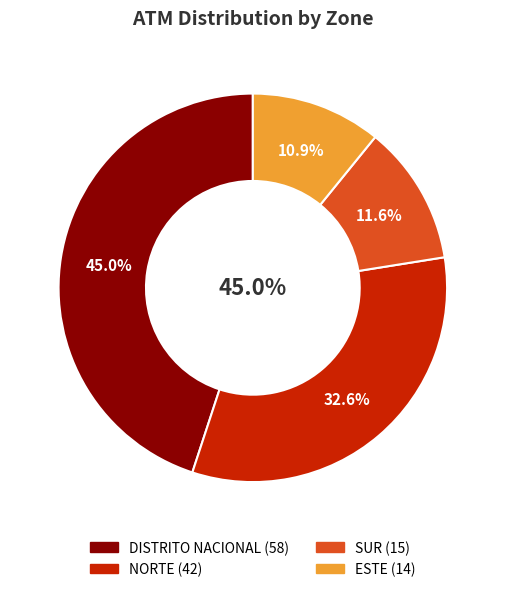

To the nearest percent, what portion does DISTRITO NACIONAL represent?

45%